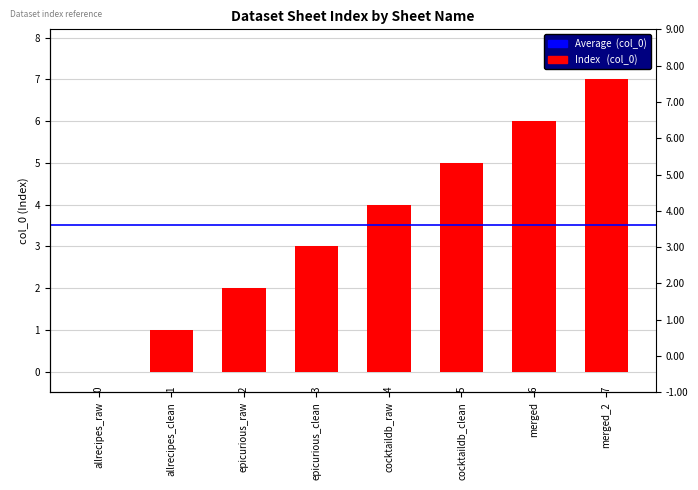

Reading left to right, what are all the values shown in this chart?

allrecipes_raw=0	allrecipes_clean=1	epicurious_raw=2	epicurious_clean=3	cocktaildb_raw=4	cocktaildb_clean=5	merged=6	merged_2=7